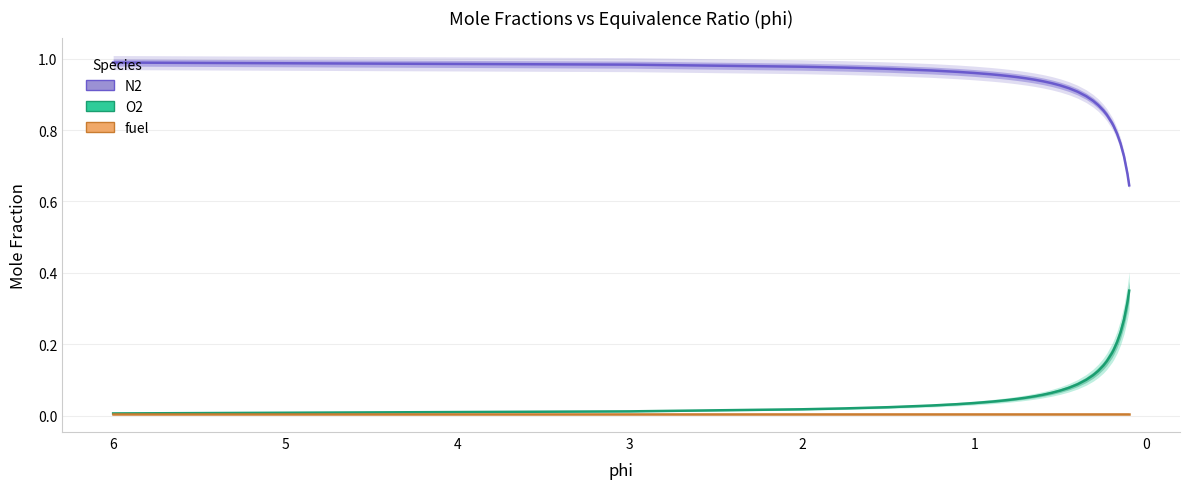

The value of N2 at 0.5 is 0.1. True or false?

False